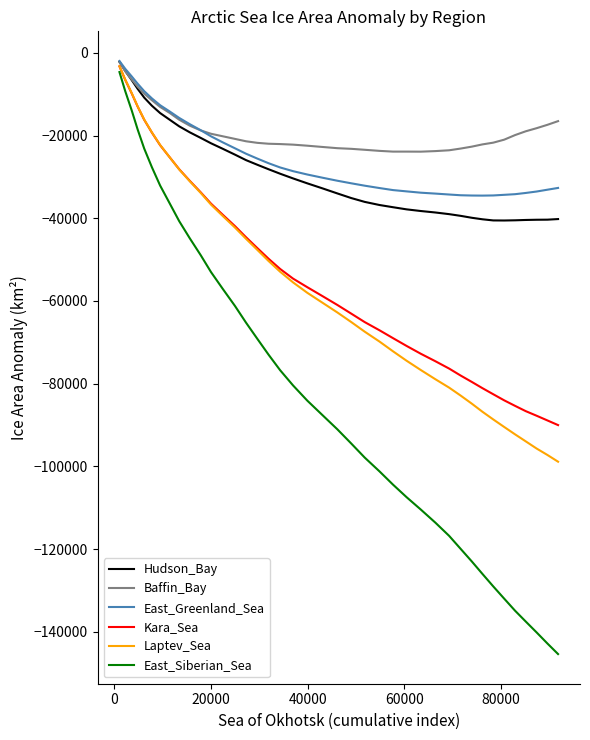

Which series has the largest range (max minus min)?

East_Siberian_Sea